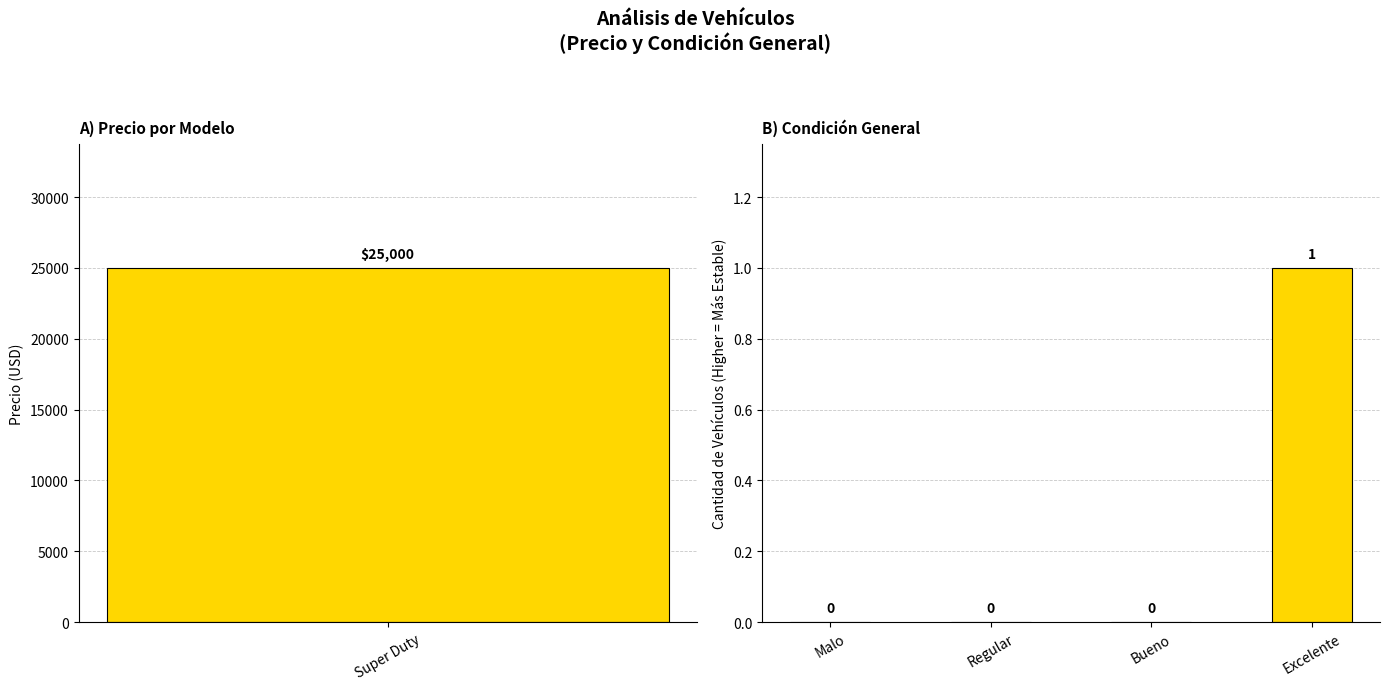

What is the value of the 4th bar from the left?

1